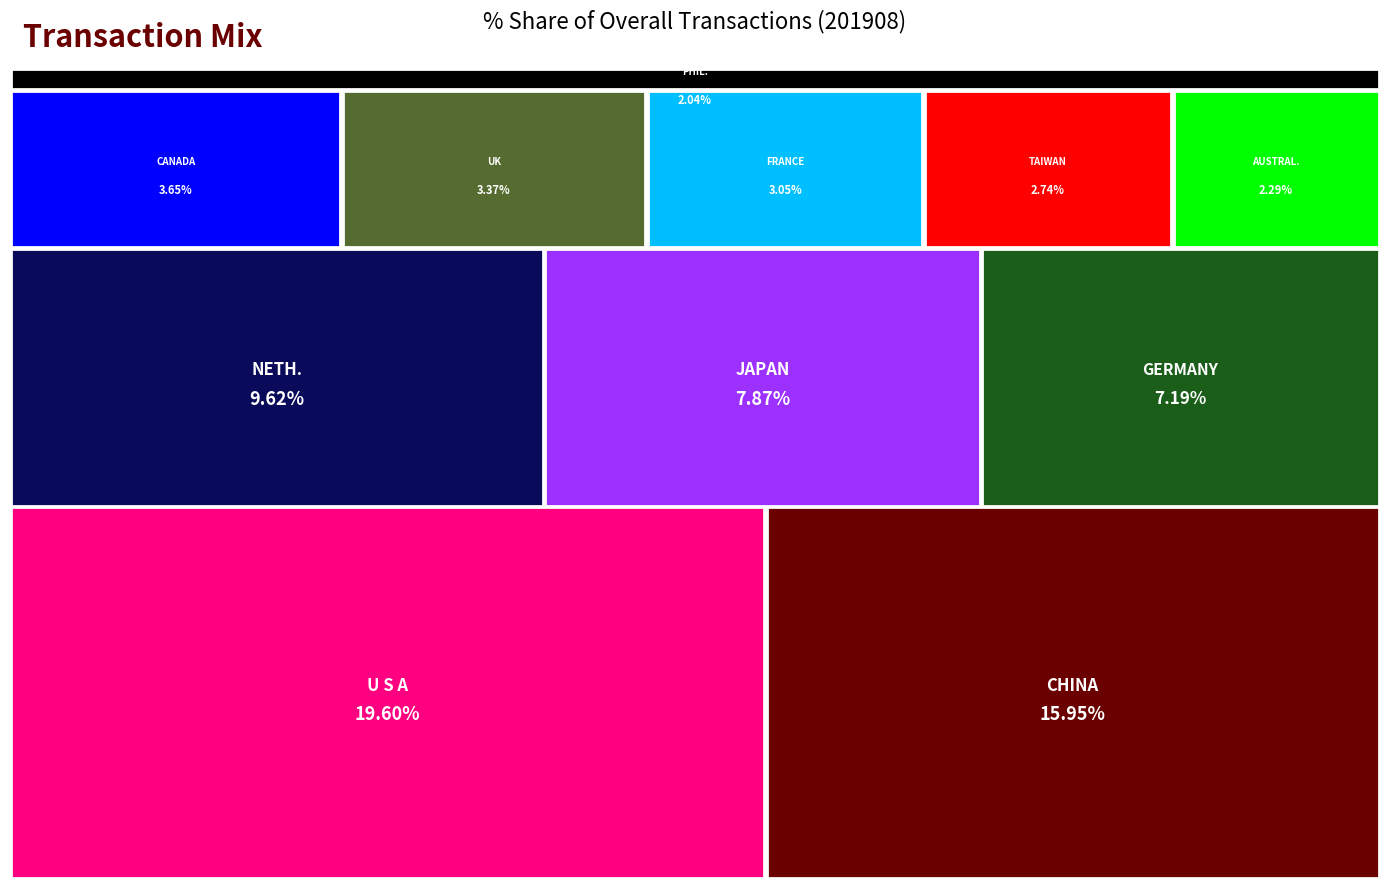

Reading left to right, transcribe all the data shown in this chart.

19.6	16.0	9.6	7.9	7.2	3.7	3.4	3.1	2.7	2.3	2.0	1.9